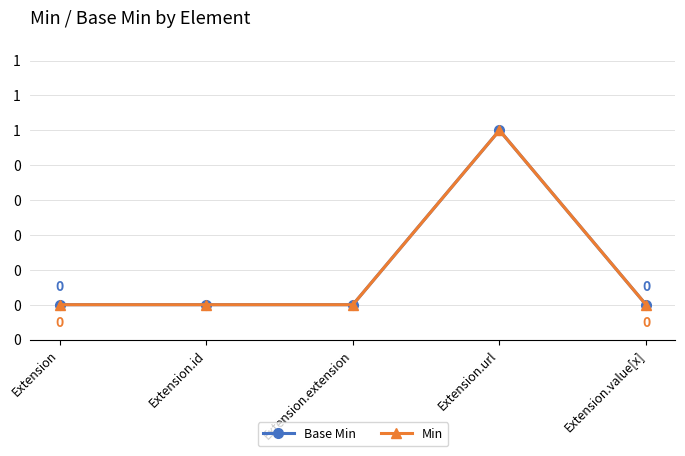

The Base Min series shows 0 at Extension.value[x]. True or false?

True